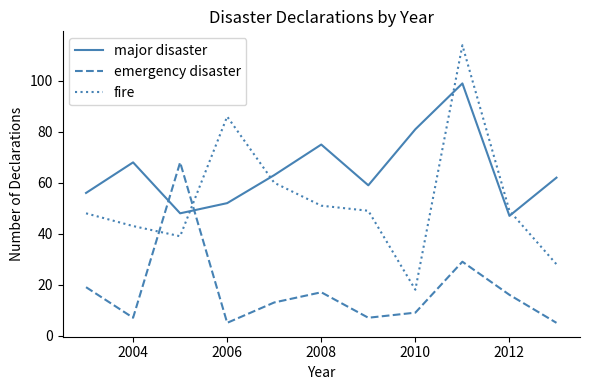

Which series has the largest range (max minus min)?

fire